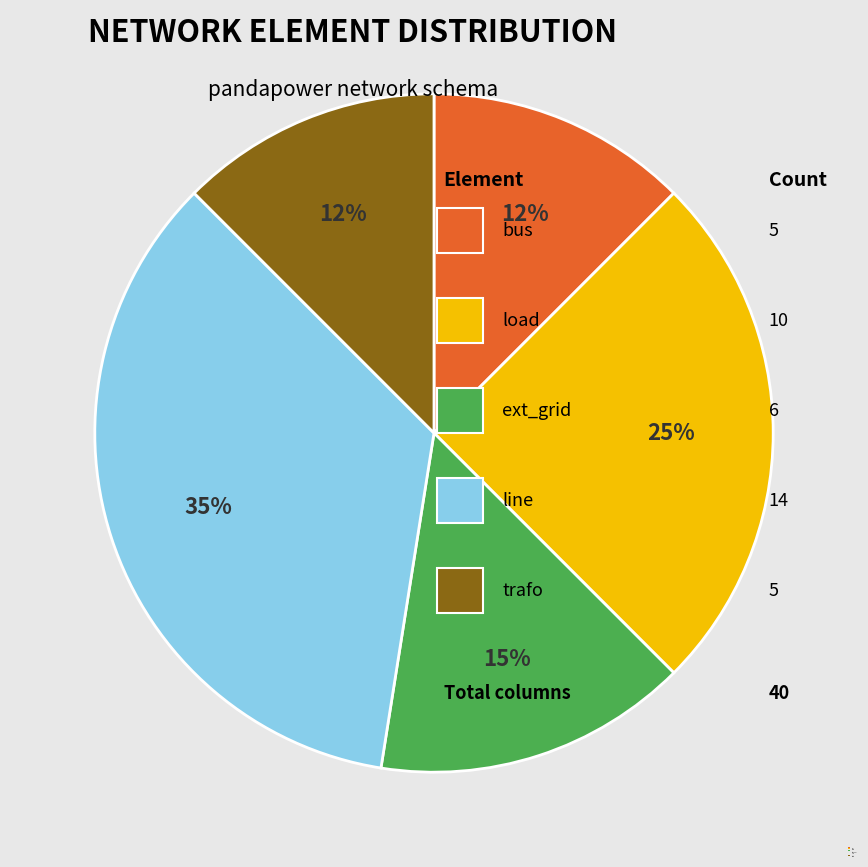

What percentage is the ext_grid slice, to the nearest percent?

15%